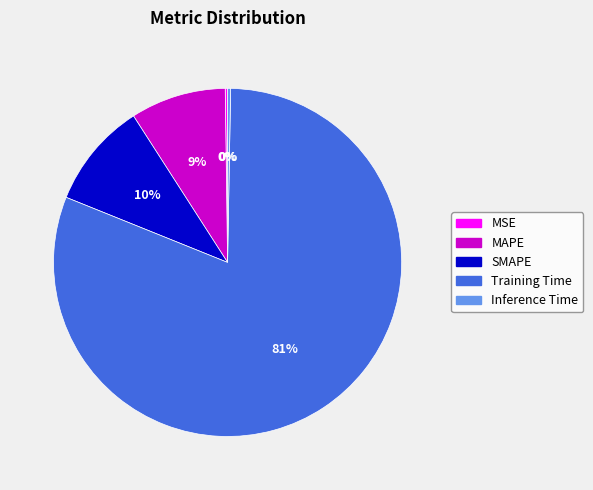

The MAPE slice represents 1% of the pie. True or false?

False